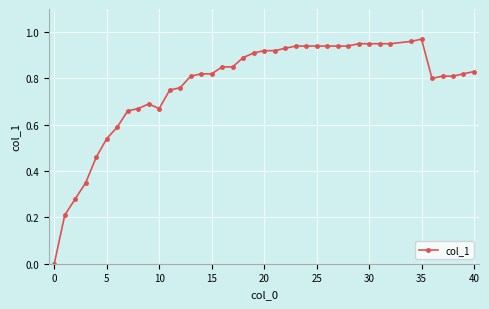

What is the value of the 7th point from the left?

0.6